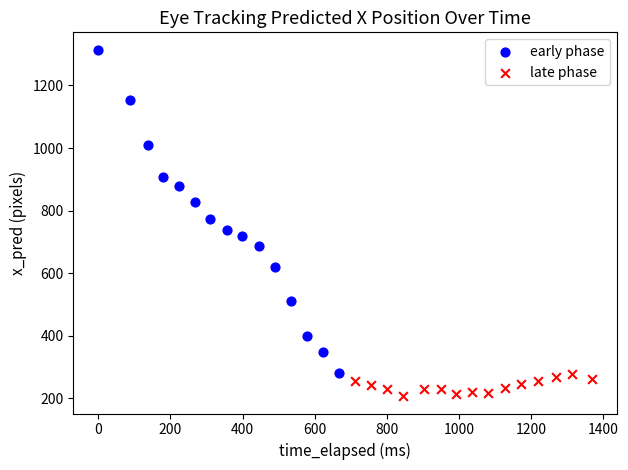

Which series has the widest spread of Y values?

early phase